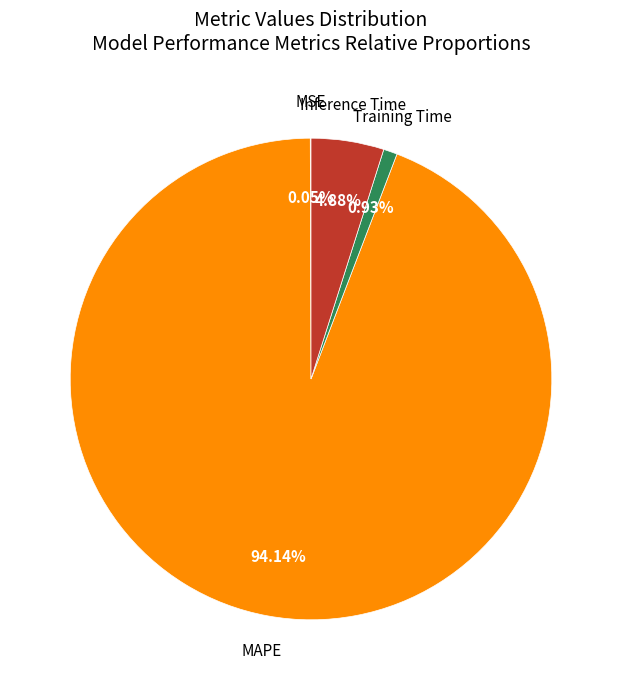

The MAPE slice represents 94% of the pie. True or false?

True